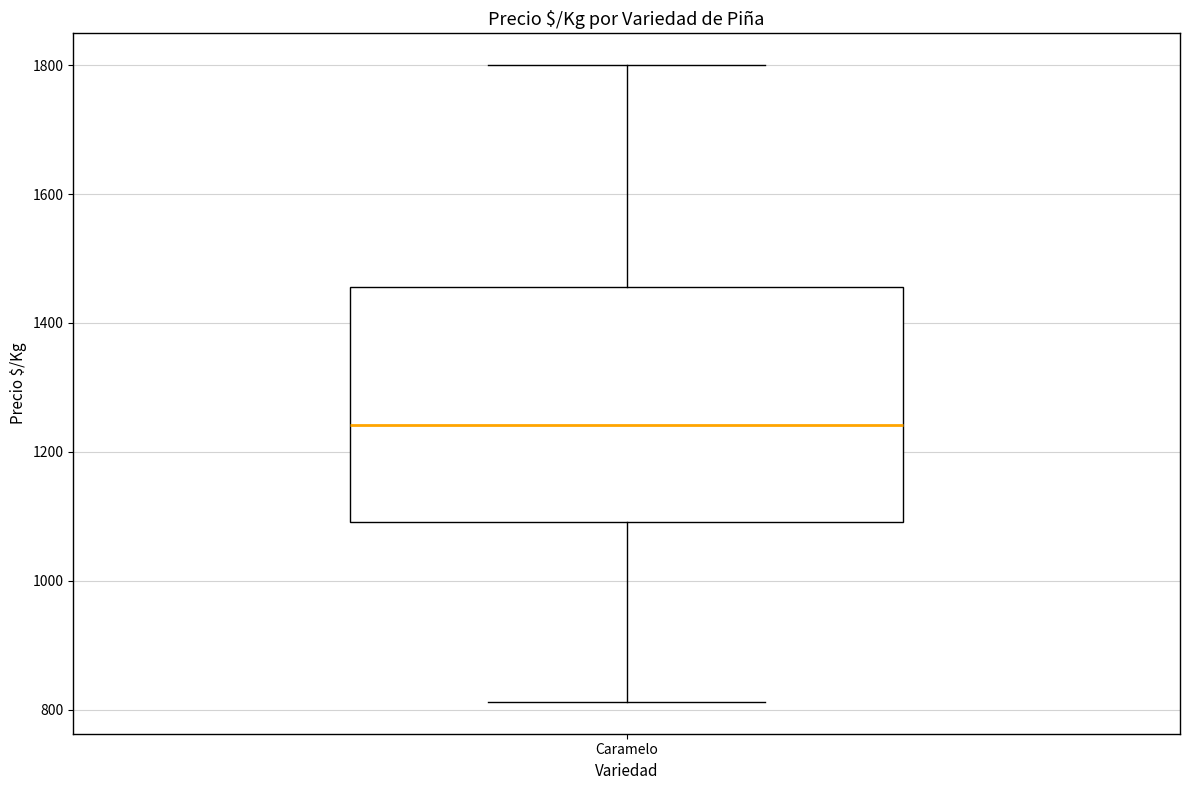

Read this box plot against the y-axis: the position of the median line, the range covered by the box, and the ends of both whiskers. The values are not printed on the chart, so give them approximately, as read against the axis.

median 1240, box 1100 to 1460, whiskers 820 to 1800